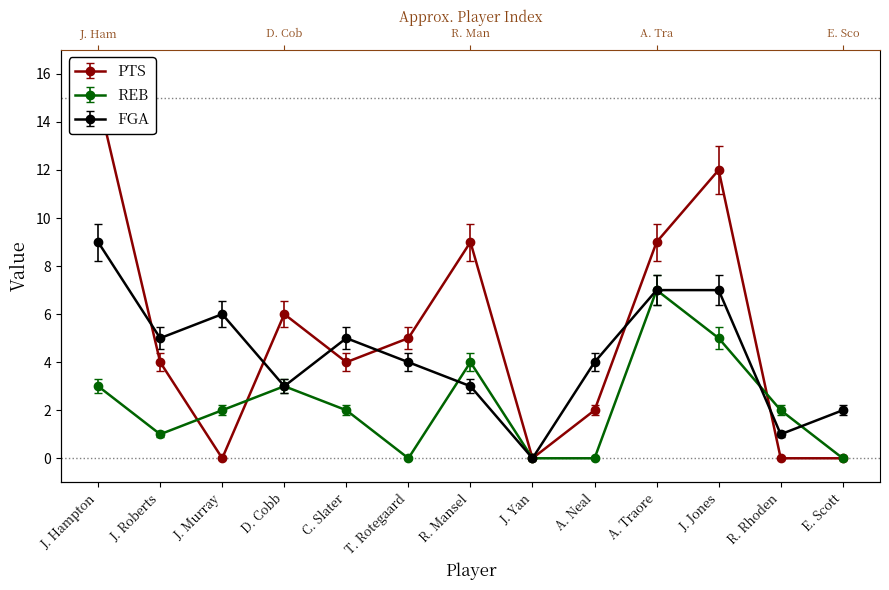

What is the sum of all PTS values?

60.1